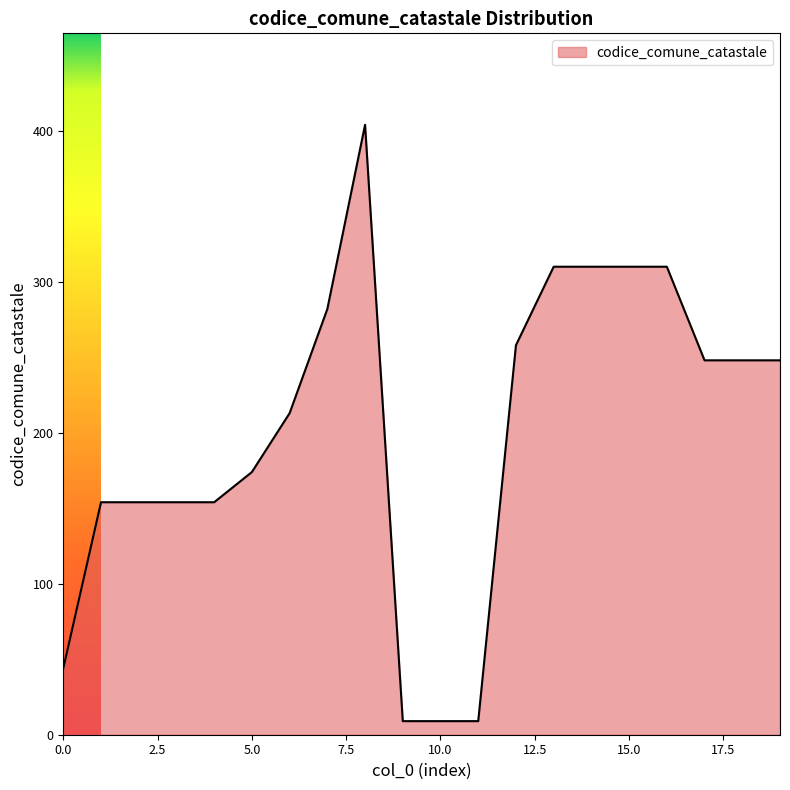

What is the maximum value shown in the chart?

404